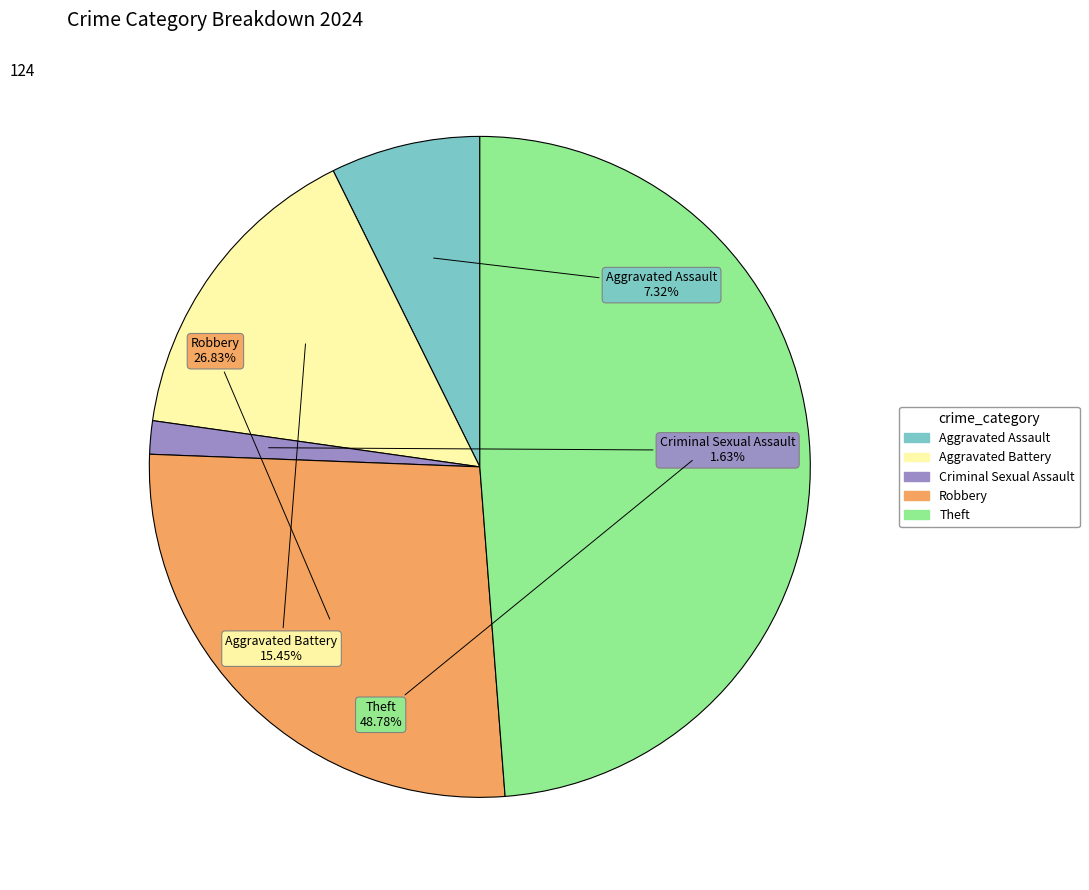

Combined, what portion of the pie is Aggravated Battery and Robbery?

42.3%